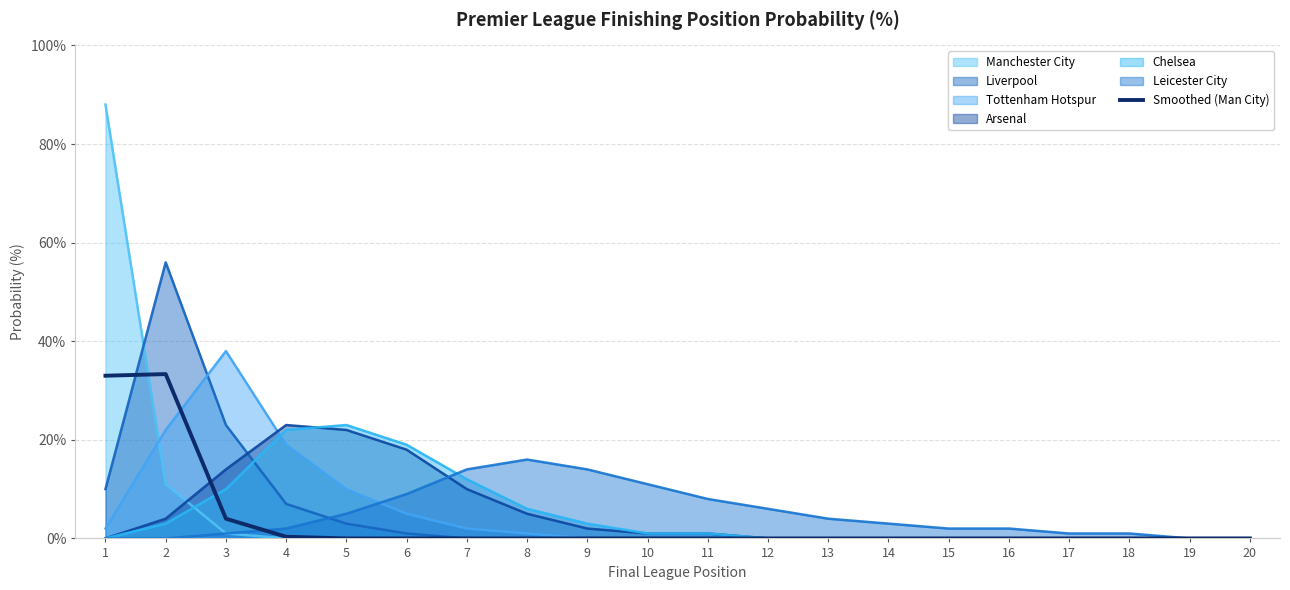

Which has a higher value, 15 or 7?

15